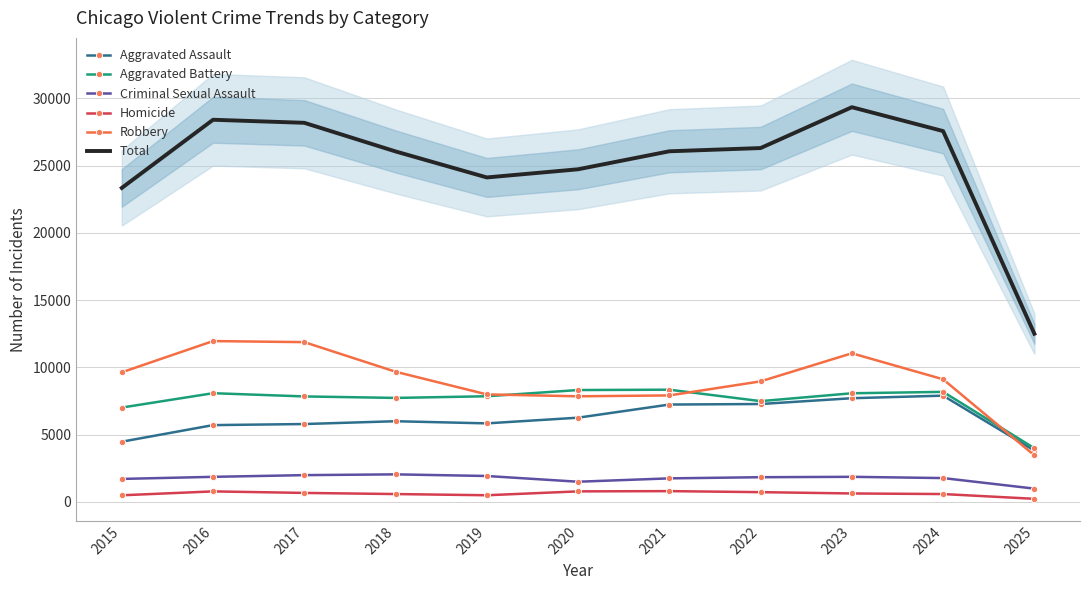

Which category has the lowest value across all series?

2025